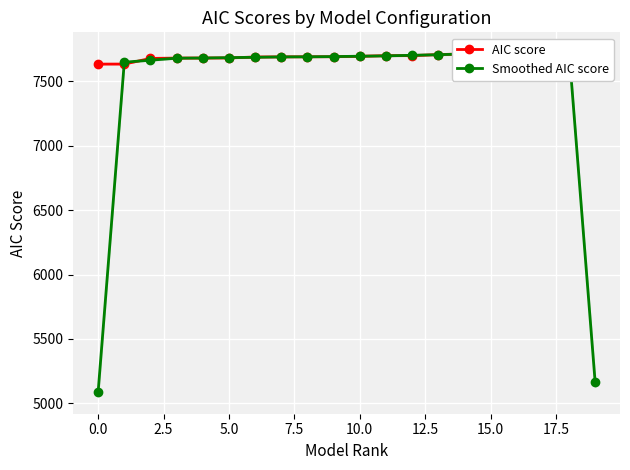

True or false: Smoothed AIC score and AIC score cross at least once.

True